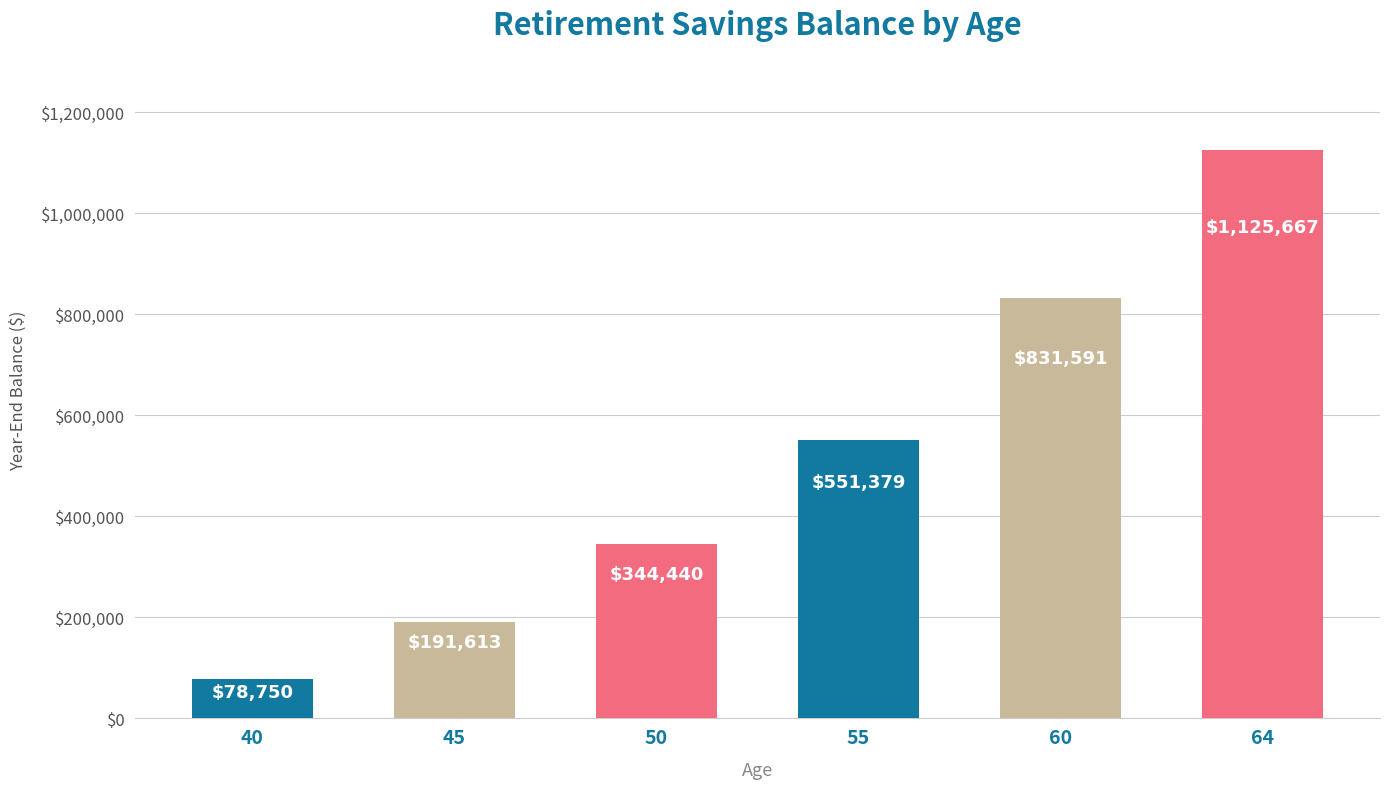

Which category has the highest value across all series?

64